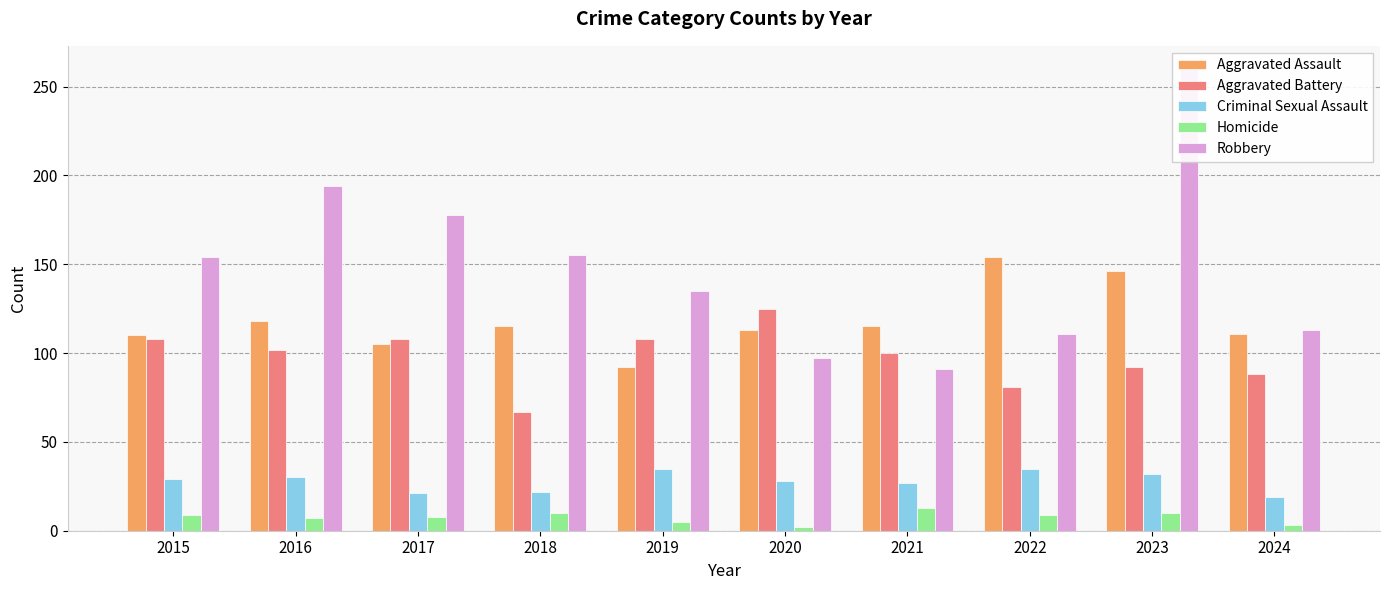

Which has a higher value, 2019 or 2015?

2015